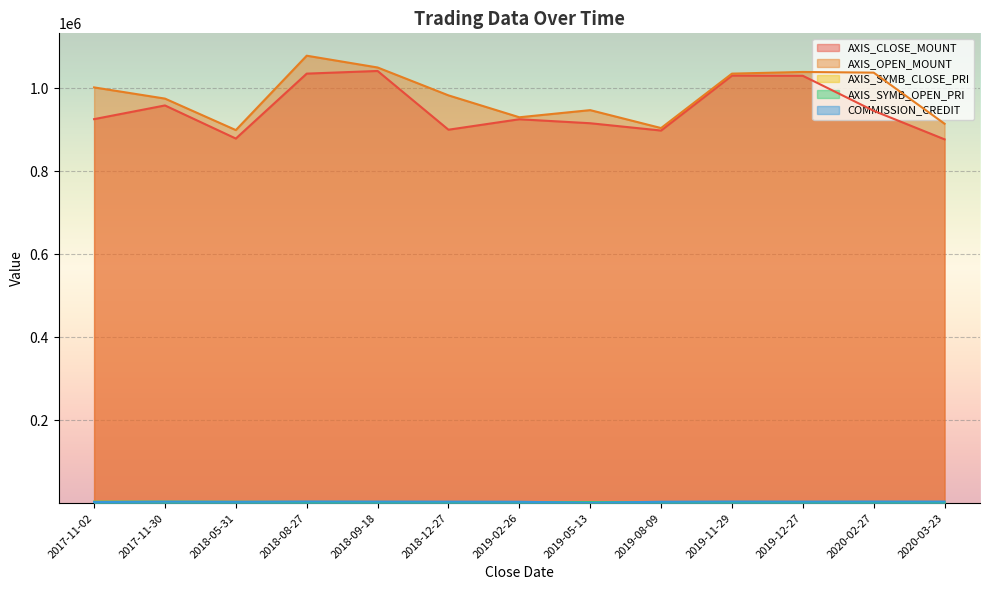

How many categories are shown in the chart?

13